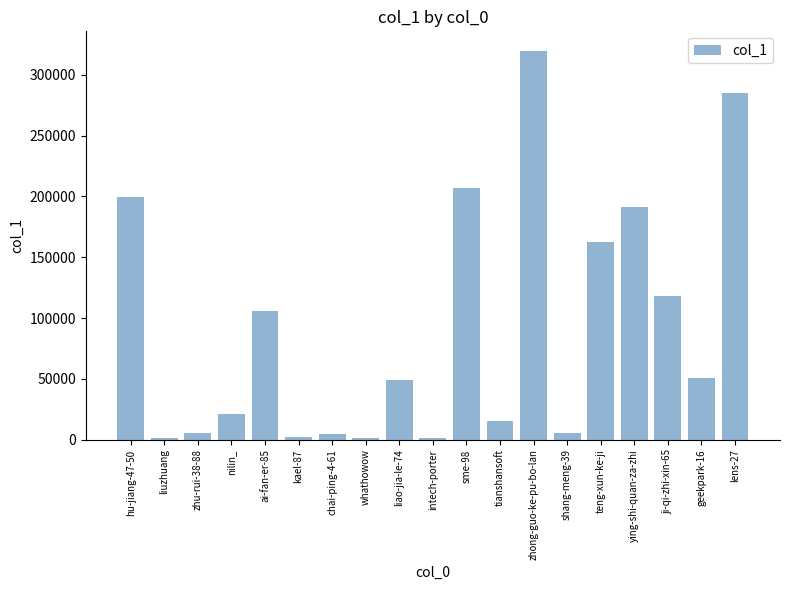

Read the value at ying-shi-quan-za-zhi, to the nearest 100.

191300